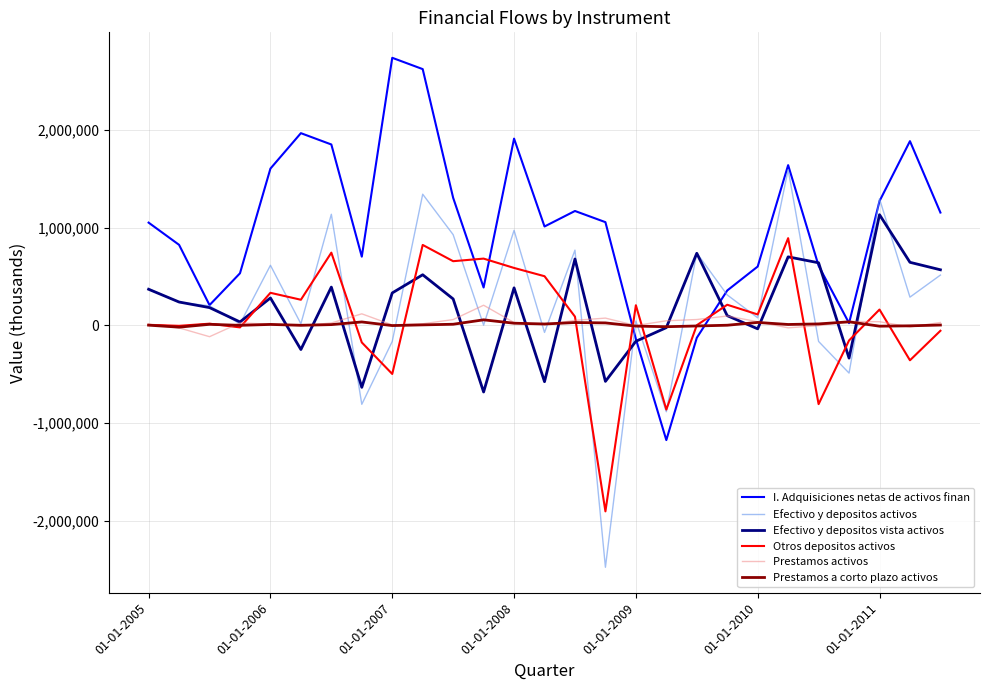

After their last crossing, which series has the higher values: Prestamos activos or Otros depositos activos?

Prestamos activos